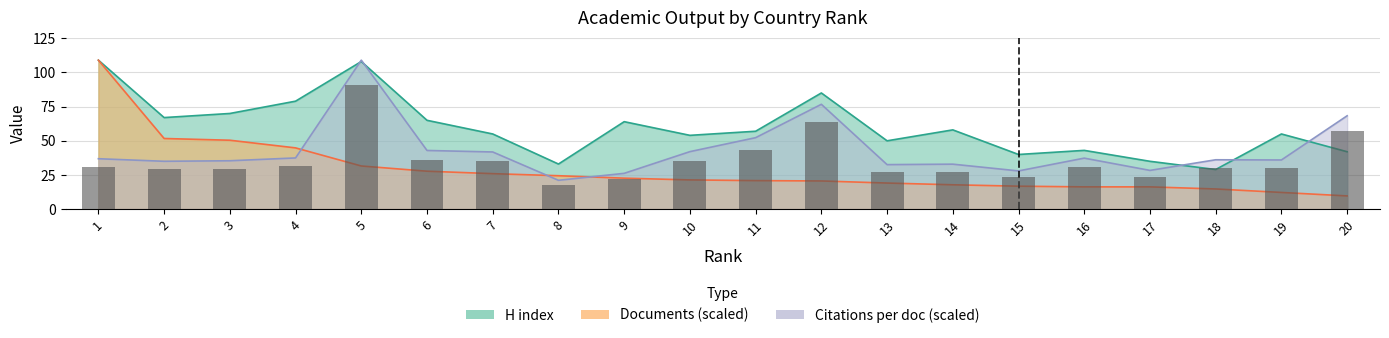

What is the total value across all series at 18?

73.9